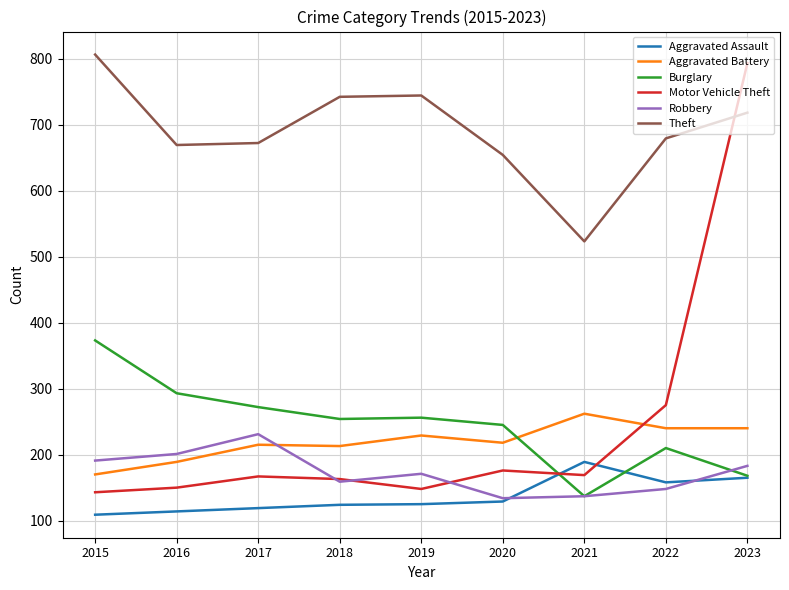

Which series has the largest total across all categories?

Theft